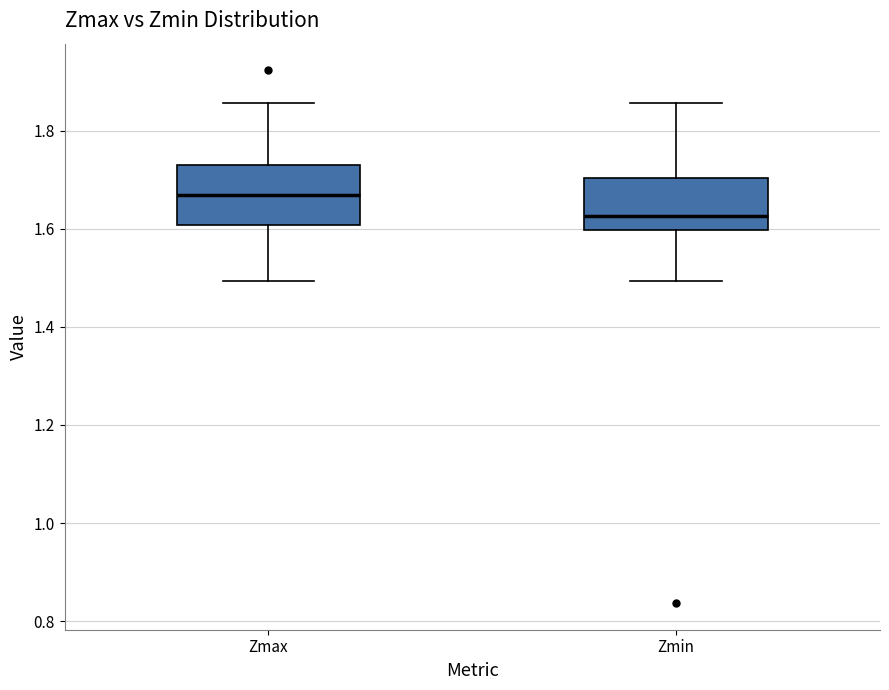

Reading left to right, read every box against the y-axis: the position of its median line, the range the box covers, and the ends of its whiskers. The values are not printed on the chart, so give them approximately, as read against the axis.

Zmax: median 1.66, box 1.60 to 1.72, whiskers 1.50 to 1.86
Zmin: median 1.62, box 1.60 to 1.70, whiskers 1.50 to 1.86